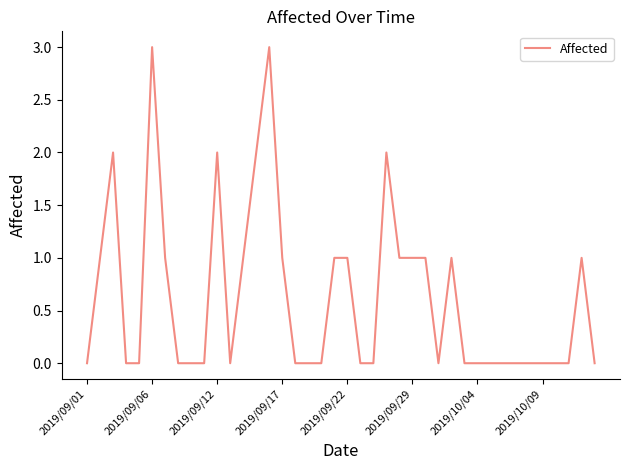

What is the maximum value shown in the chart?

3